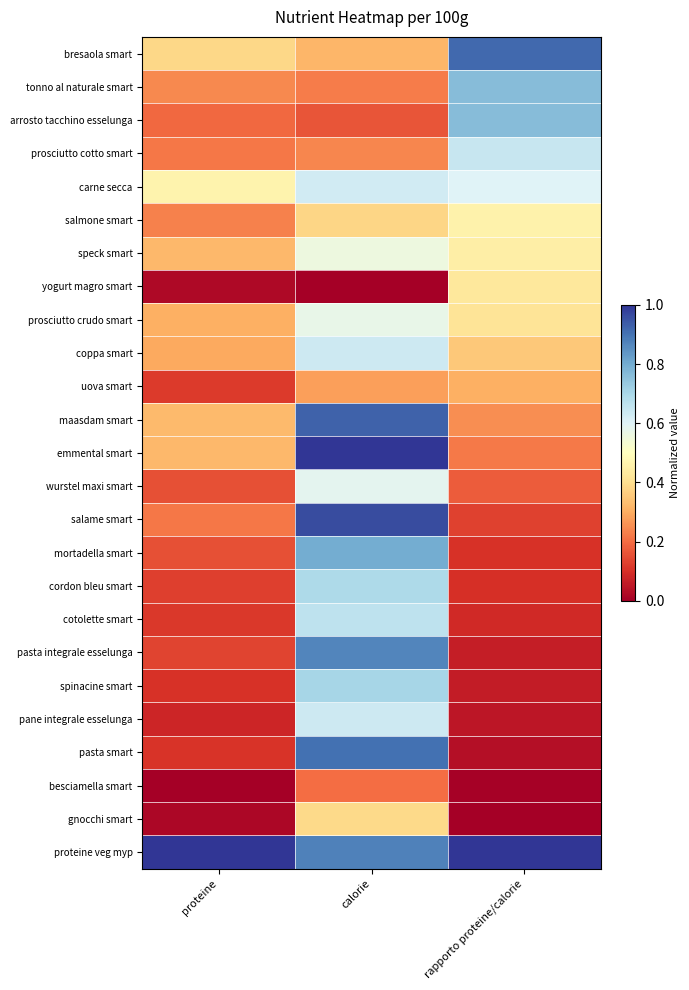

Which has a higher value, calorie or rapporto proteine/calorie?

rapporto proteine/calorie